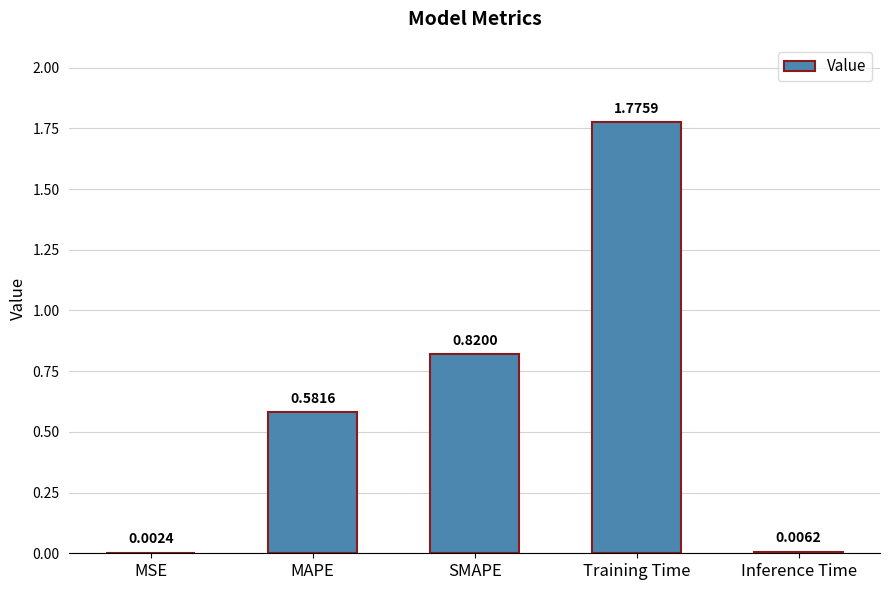

At which label is the value closest to 0?

MSE